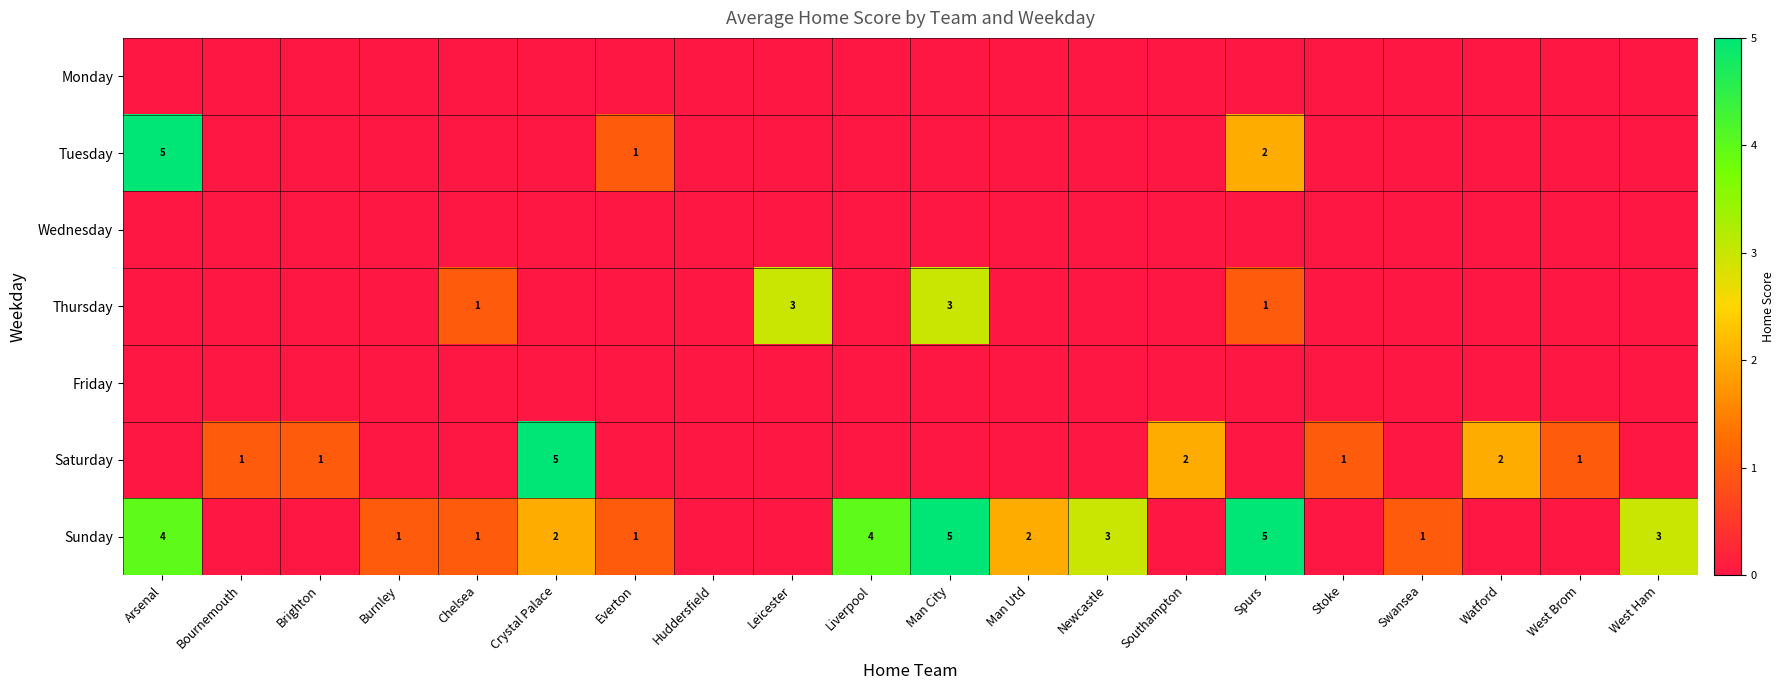

The value of Sunday at Burnley is 0. True or false?

False